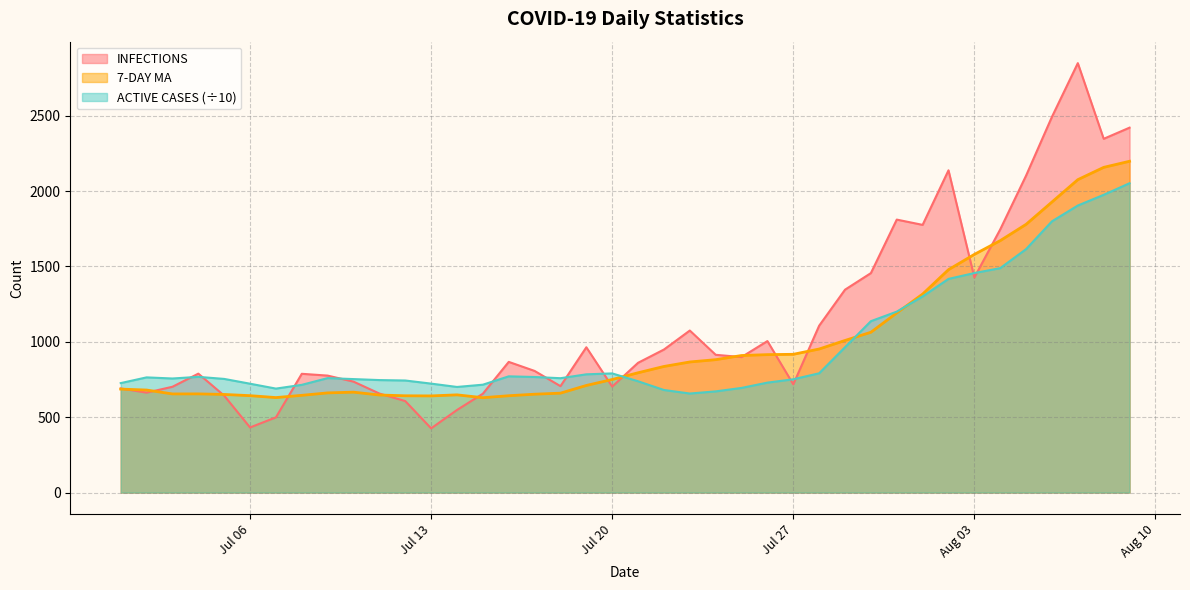

What is the minimum value for 7-DAY MA?

629.4